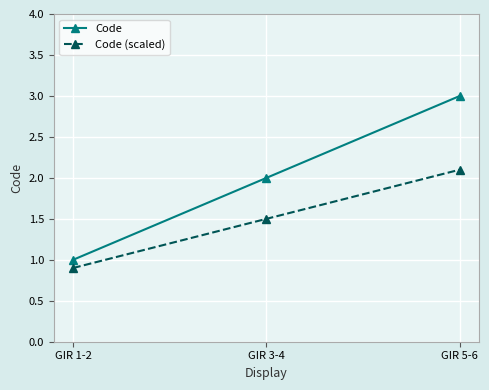

Is the value of Code (scaled) at GIR 5-6 greater than the value of Code at GIR 1-2?

Yes